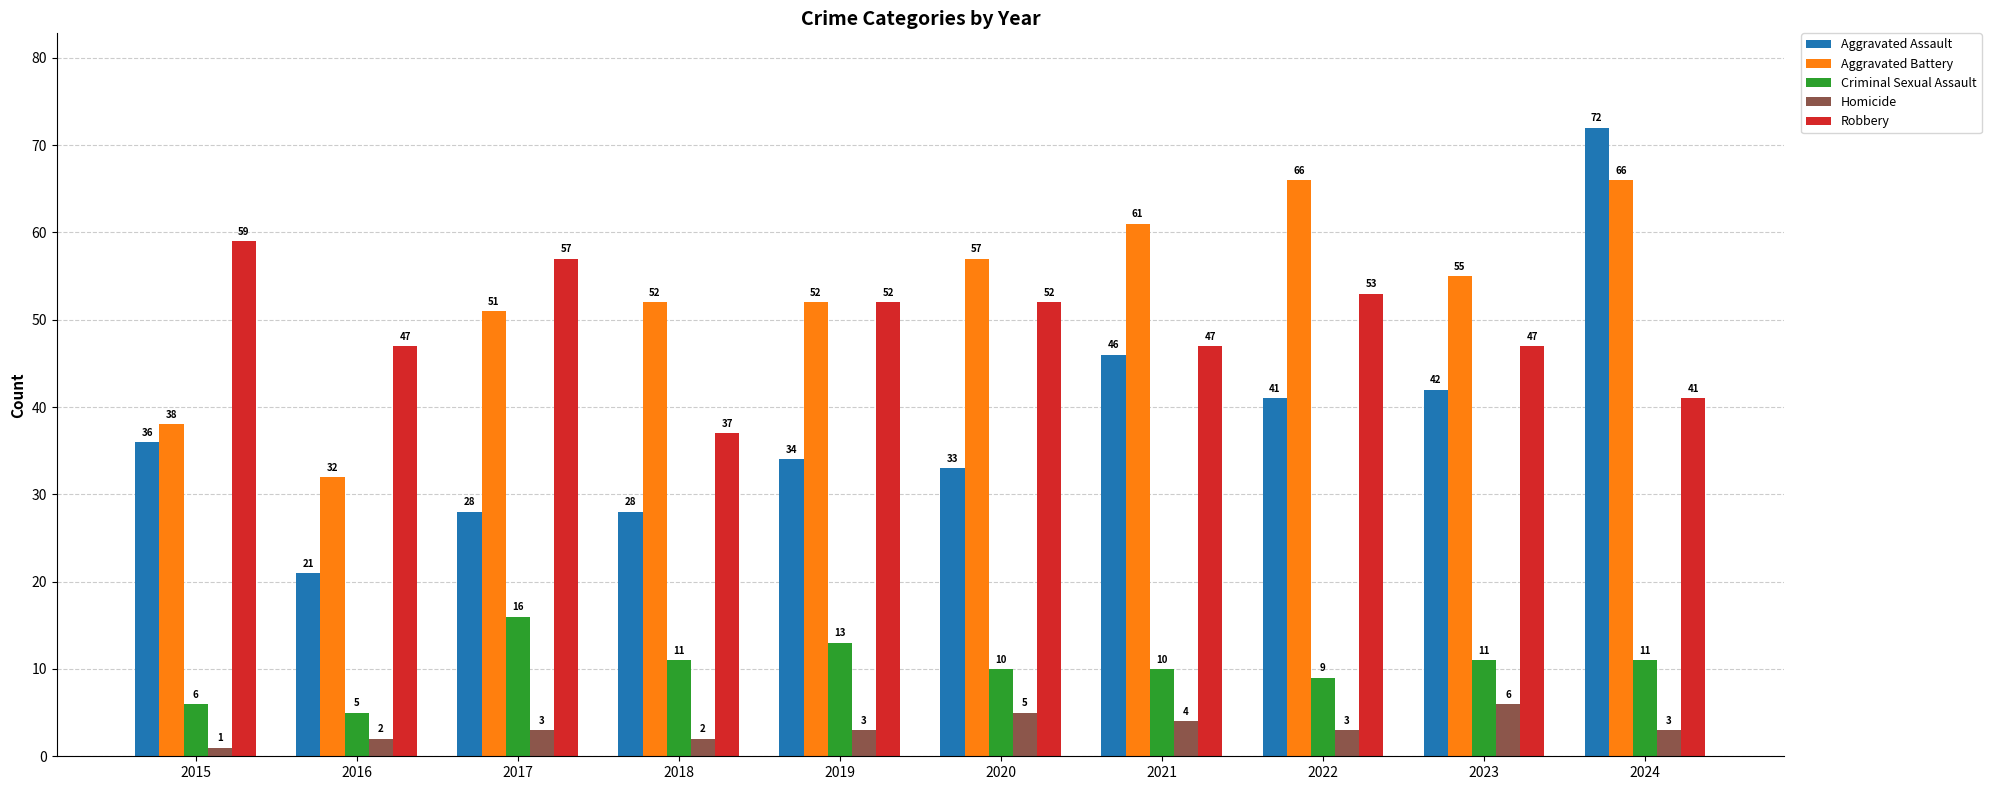

At which category is the sum across all series the highest?

2024